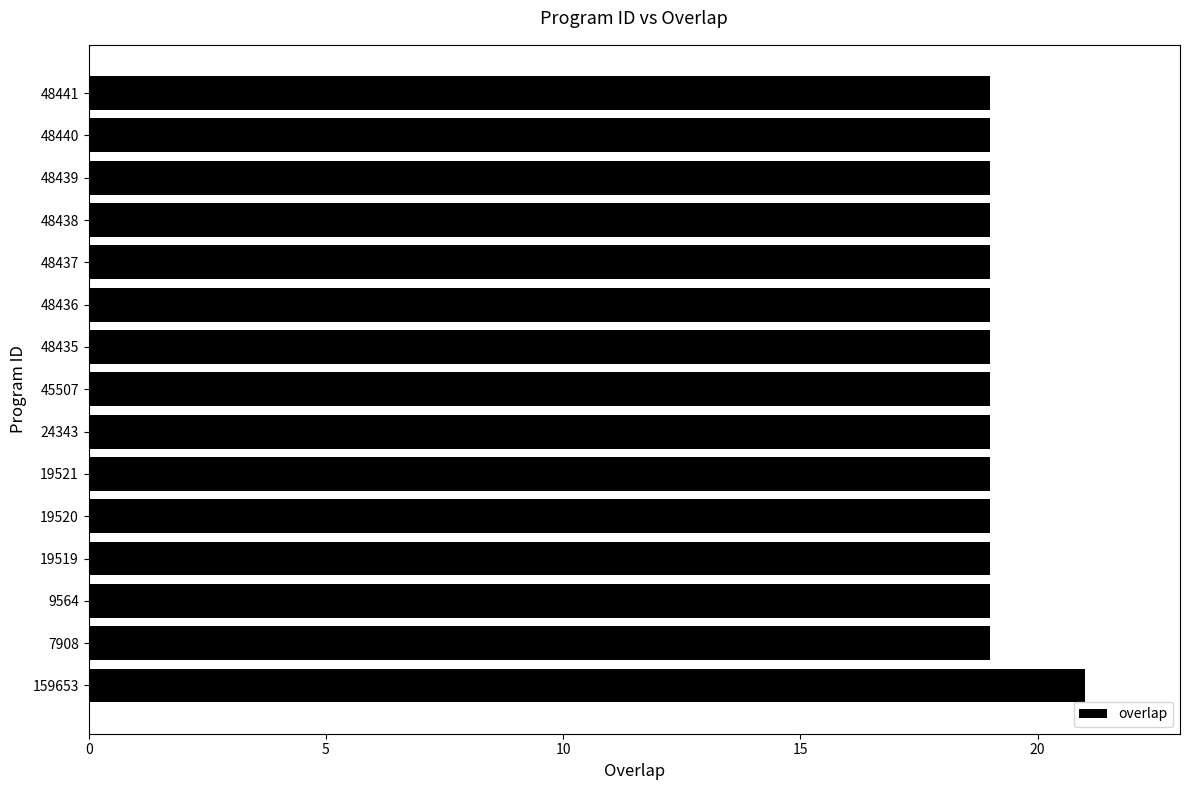

How many bars are there in total?

15